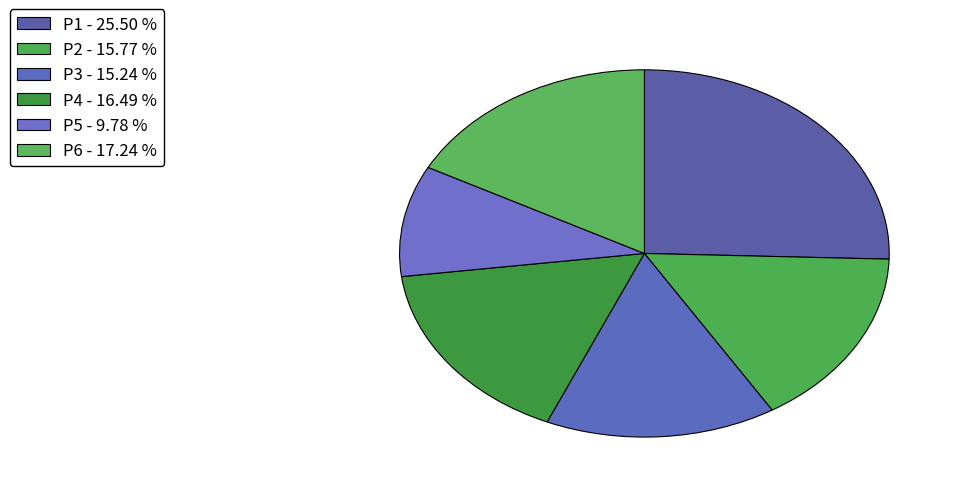

Count the number of slices in the pie.

6